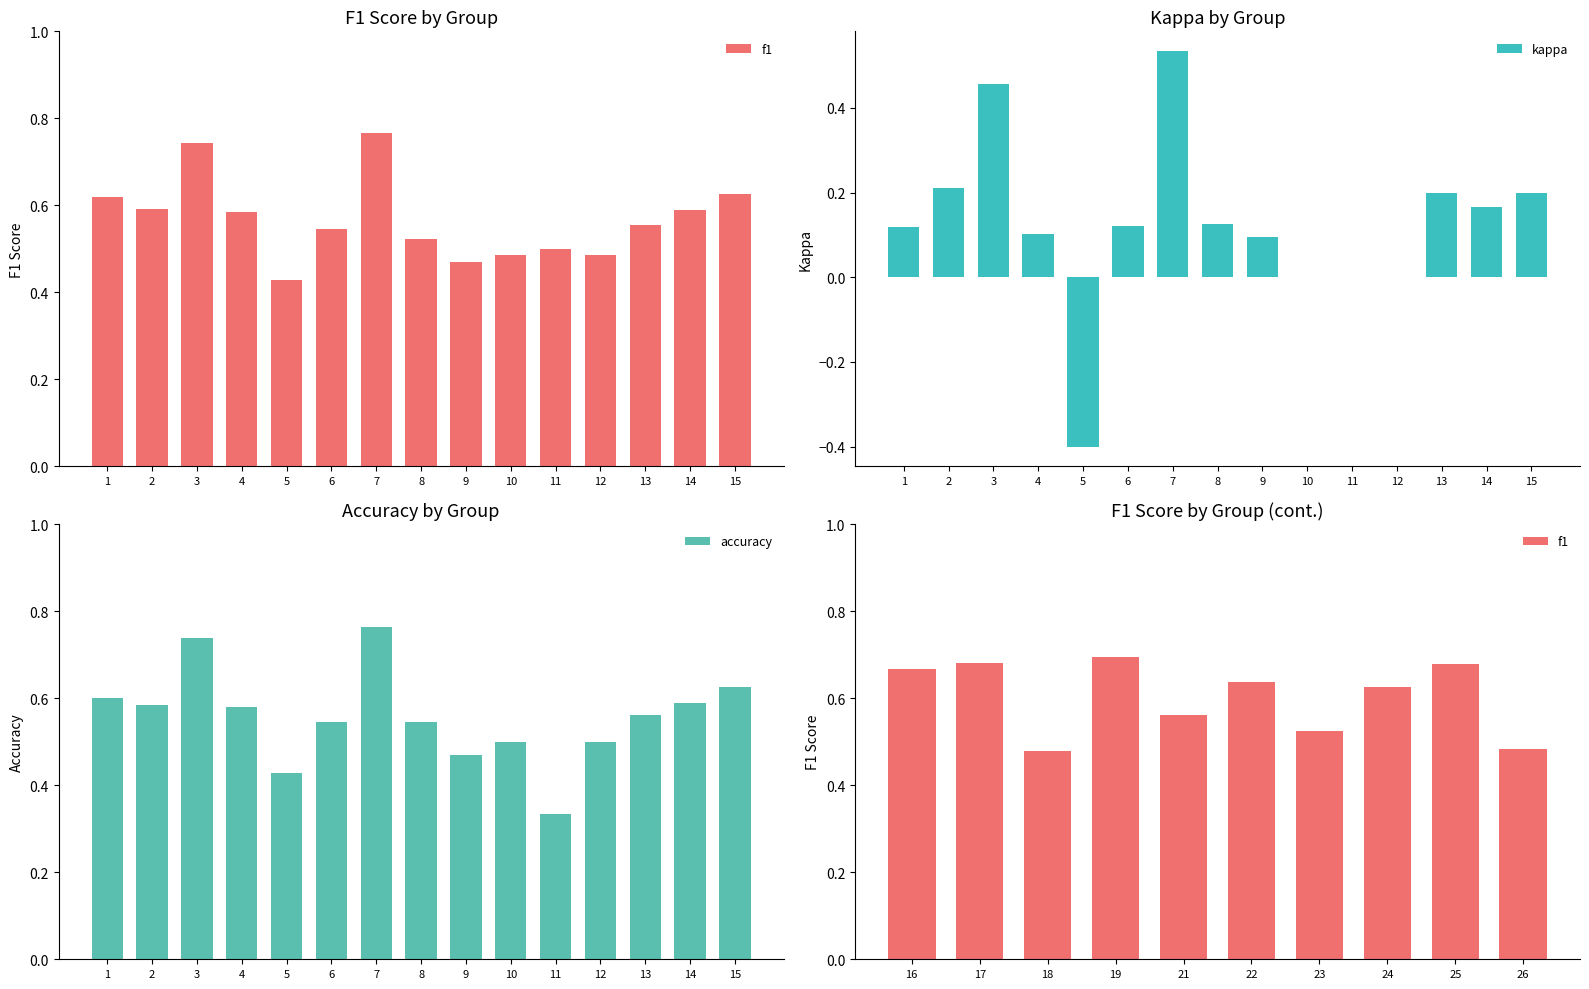

What are all the series names shown in the legend?

f1, kappa, accuracy